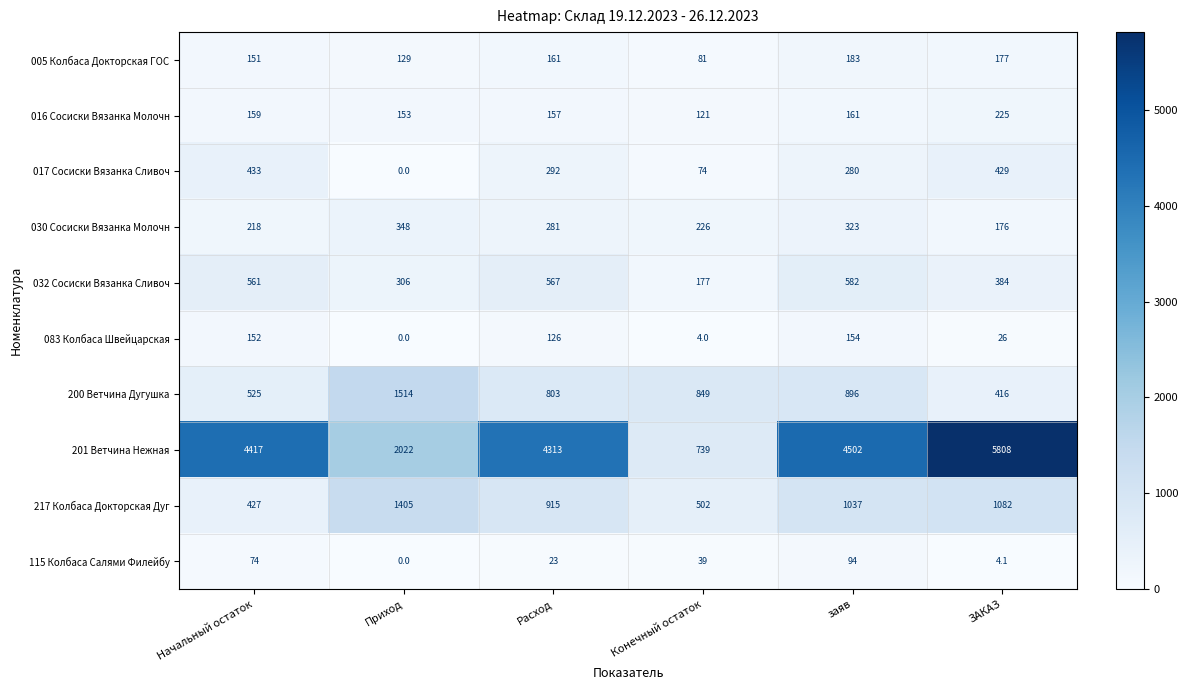

How many distinct data groups are displayed?

10